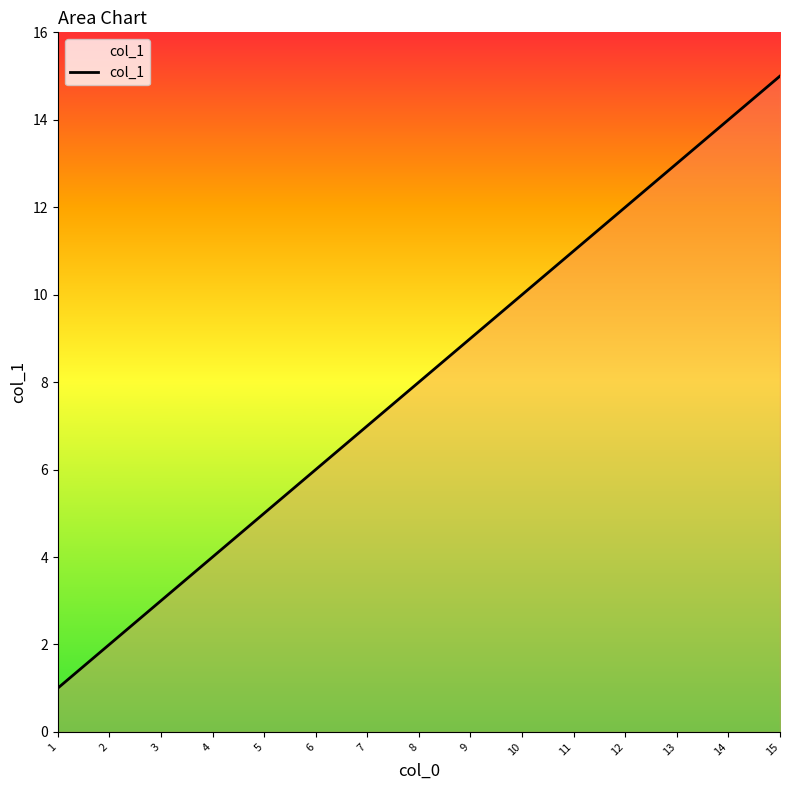

List the labels in order of value, smallest first.

1, 2, 3, 4, 5, 6, 7, 8, 9, 10, 11, 12, 13, 14, 15